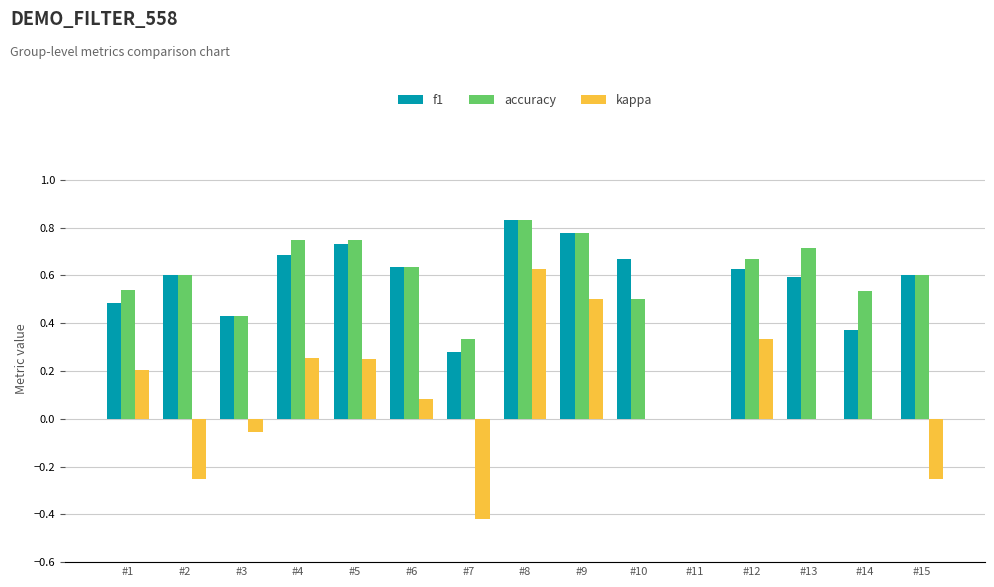

What is the total value across all series at #14?

0.9